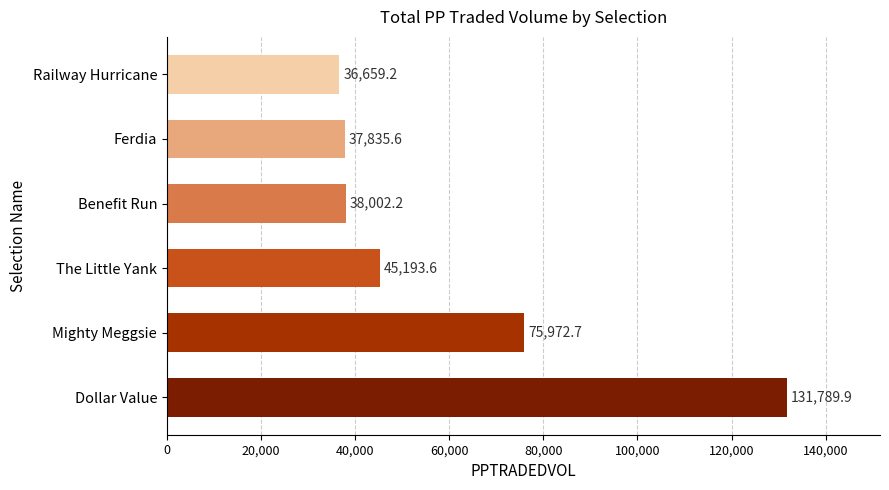

What is the maximum value shown in the chart?

131789.9